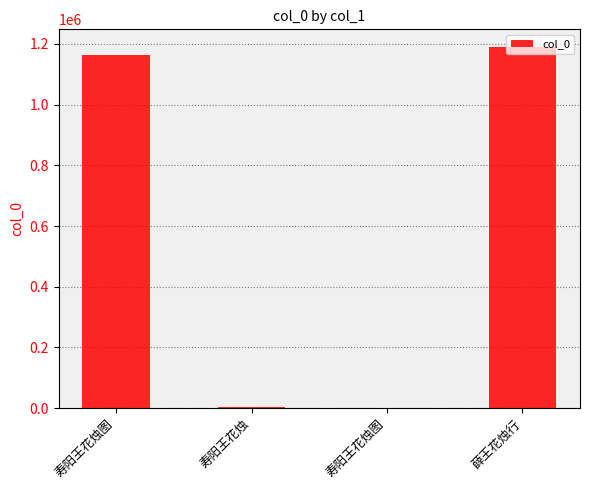

Count the number of data series in this chart.

1